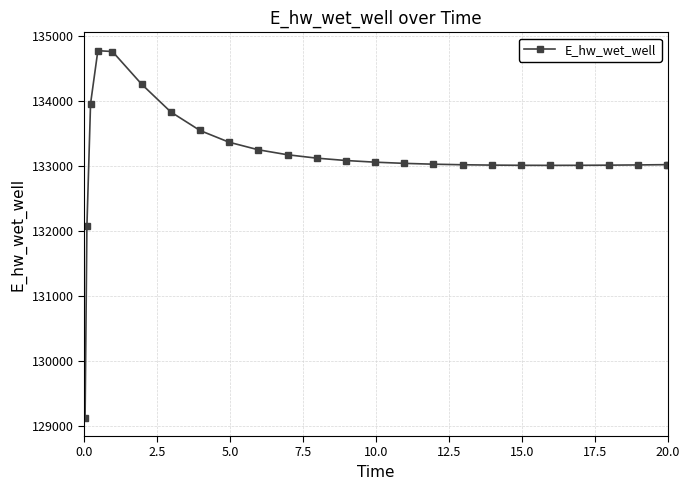

What is the value of the 12th point from the left?

133118.8